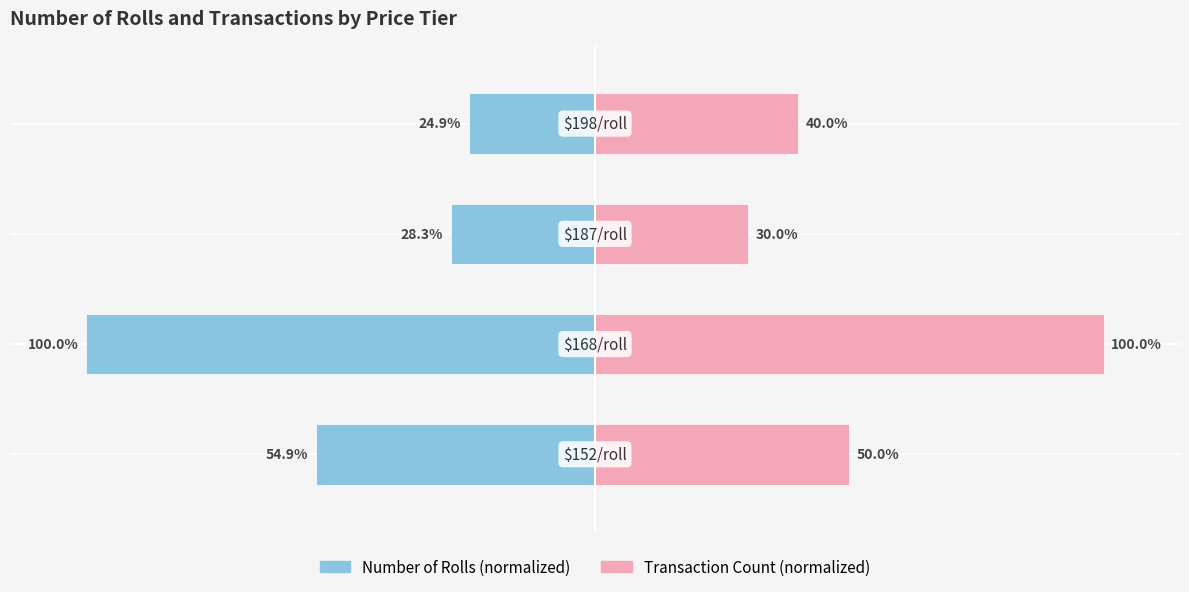

How many series are shown in this chart?

2